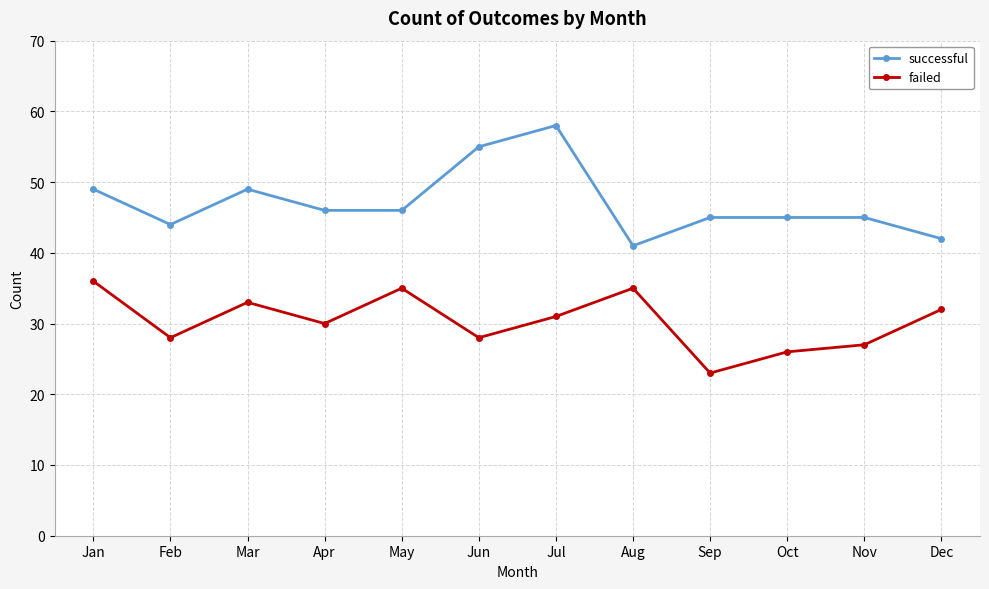

Reading right to left, extract all data points from this chart.

successful: 42	45	45	45	41	58	55	46	46	49	44	49
failed: 32	27	26	23	35	31	28	35	30	33	28	36